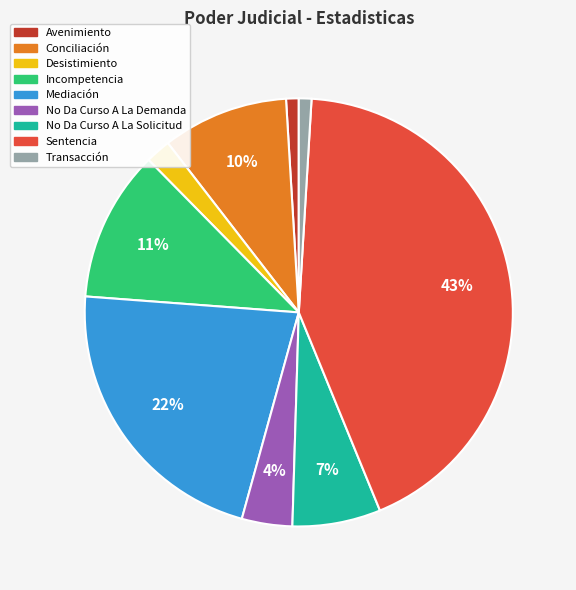

Which slice is the largest?

Sentencia